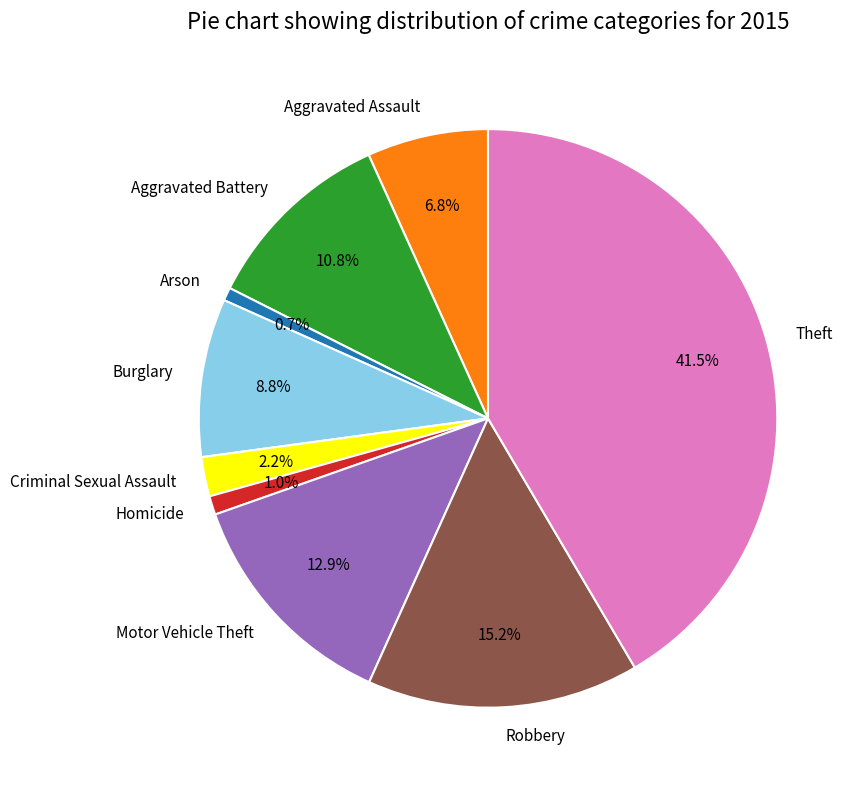

Is the sum of Aggravated Assault and Theft greater than half?

No